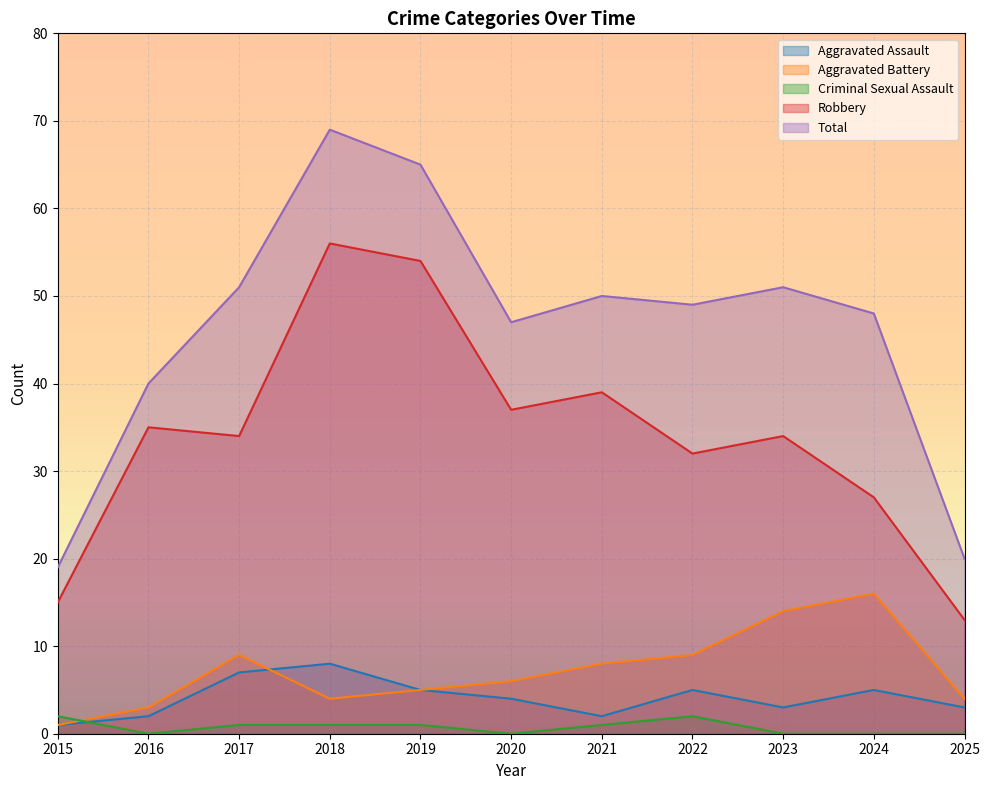

After their last crossing, which series has the higher values: Aggravated Battery or Criminal Sexual Assault?

Aggravated Battery